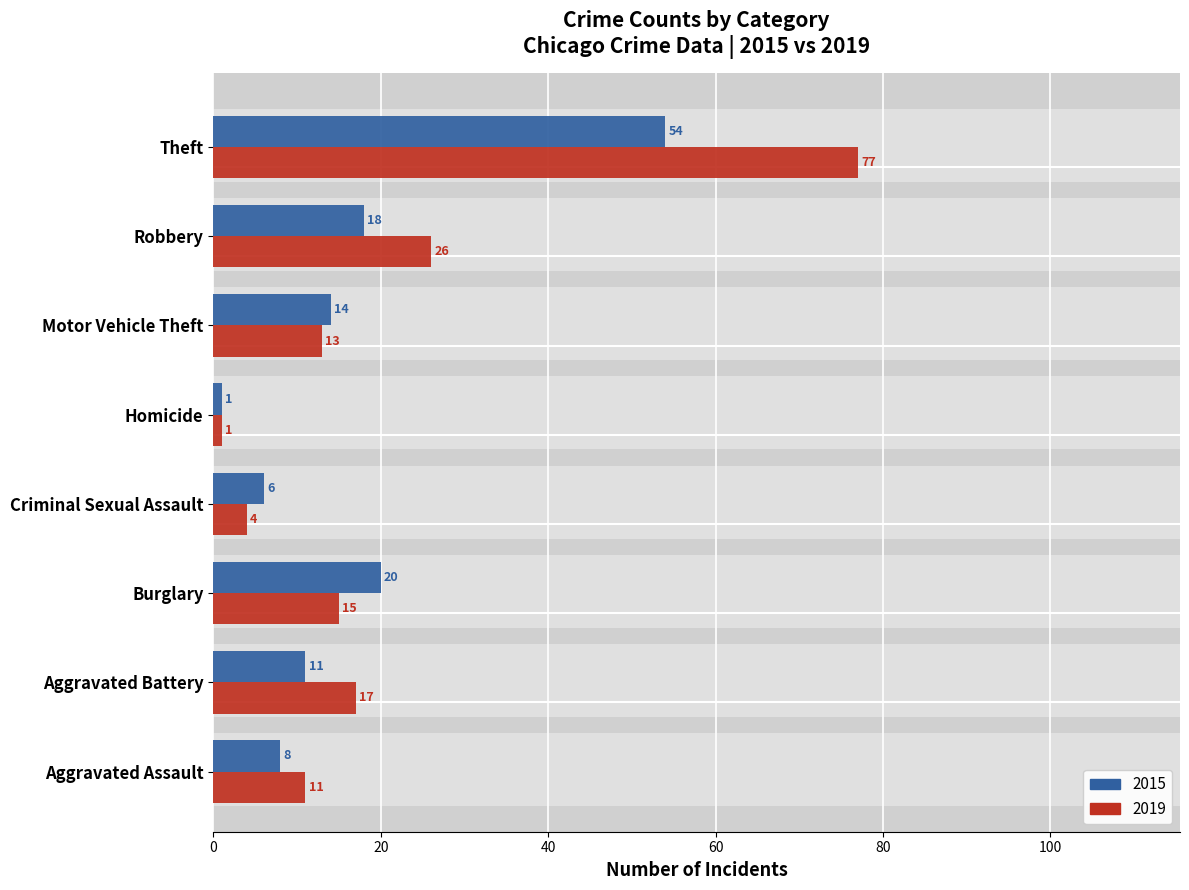

At which category is the sum across all series the highest?

Theft